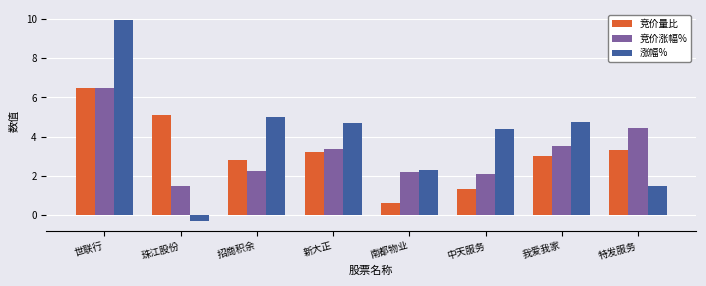

What is the total value across all series at 我爱我家?

11.3